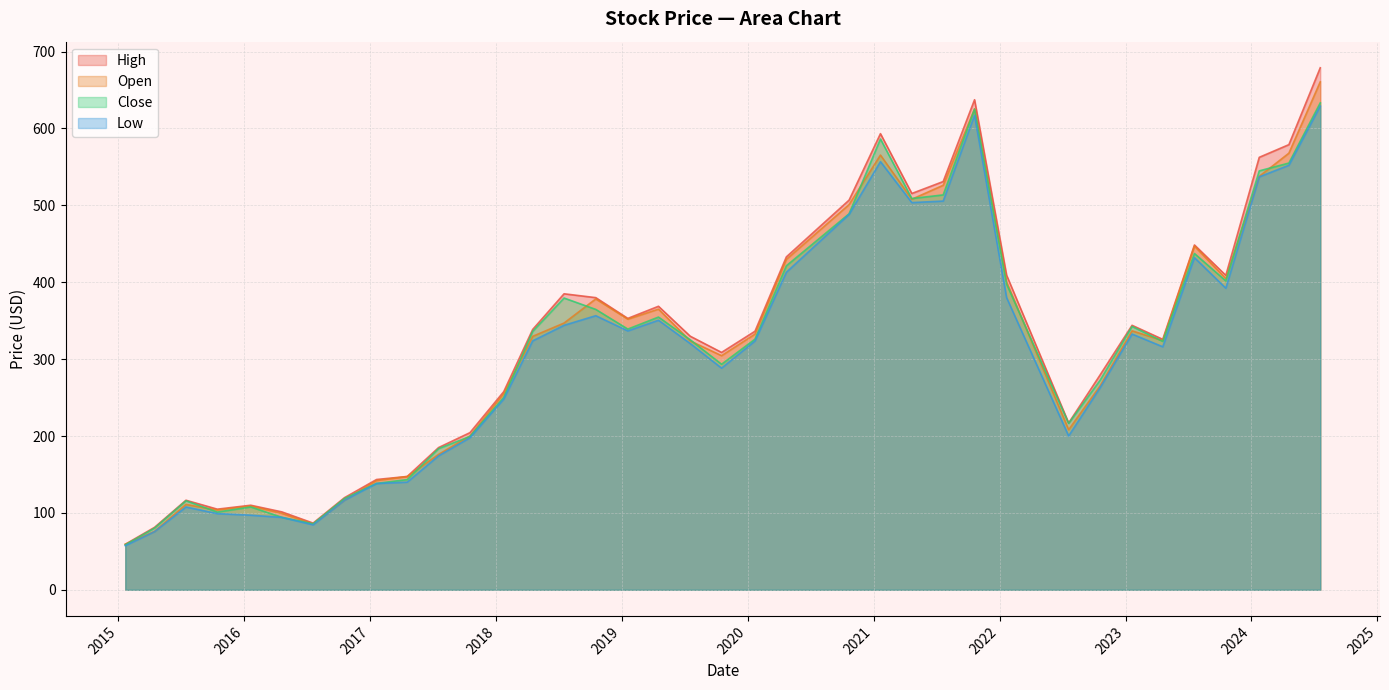

At which label does Open reach its minimum?

2015-01-21